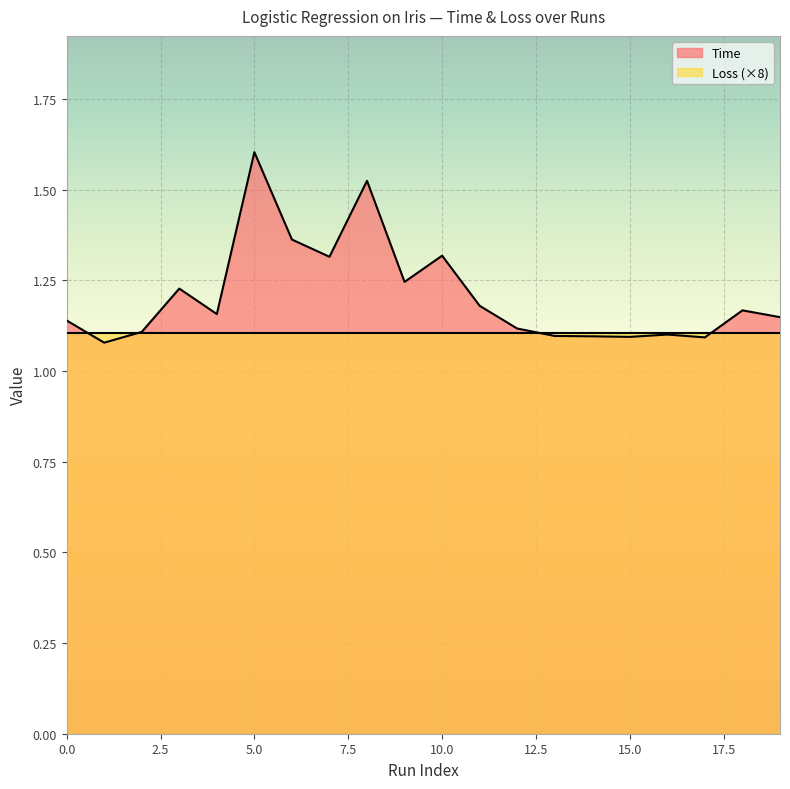

What is the average value?

1.2